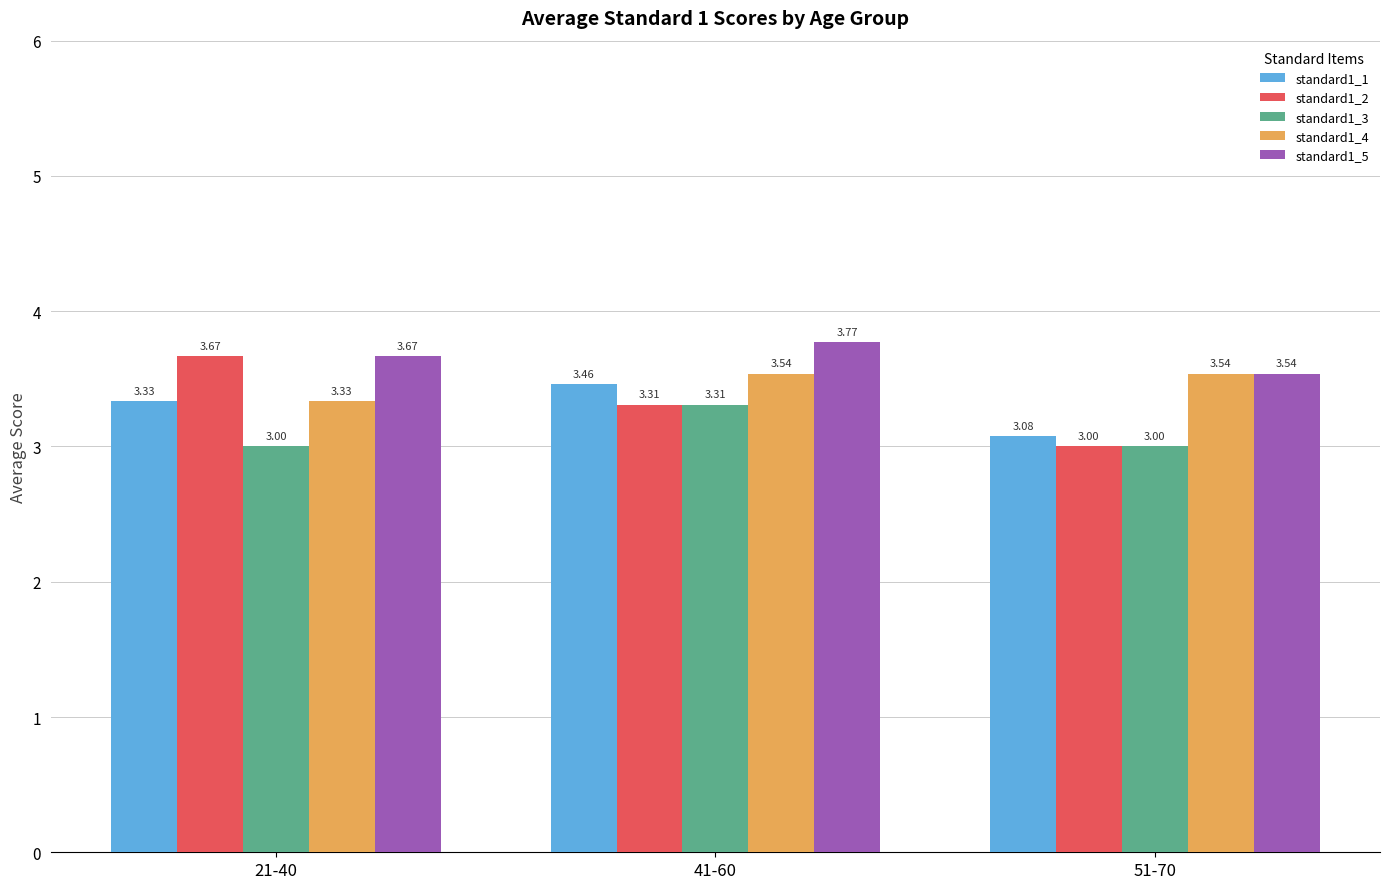

At which category is the sum across all series the highest?

41-60